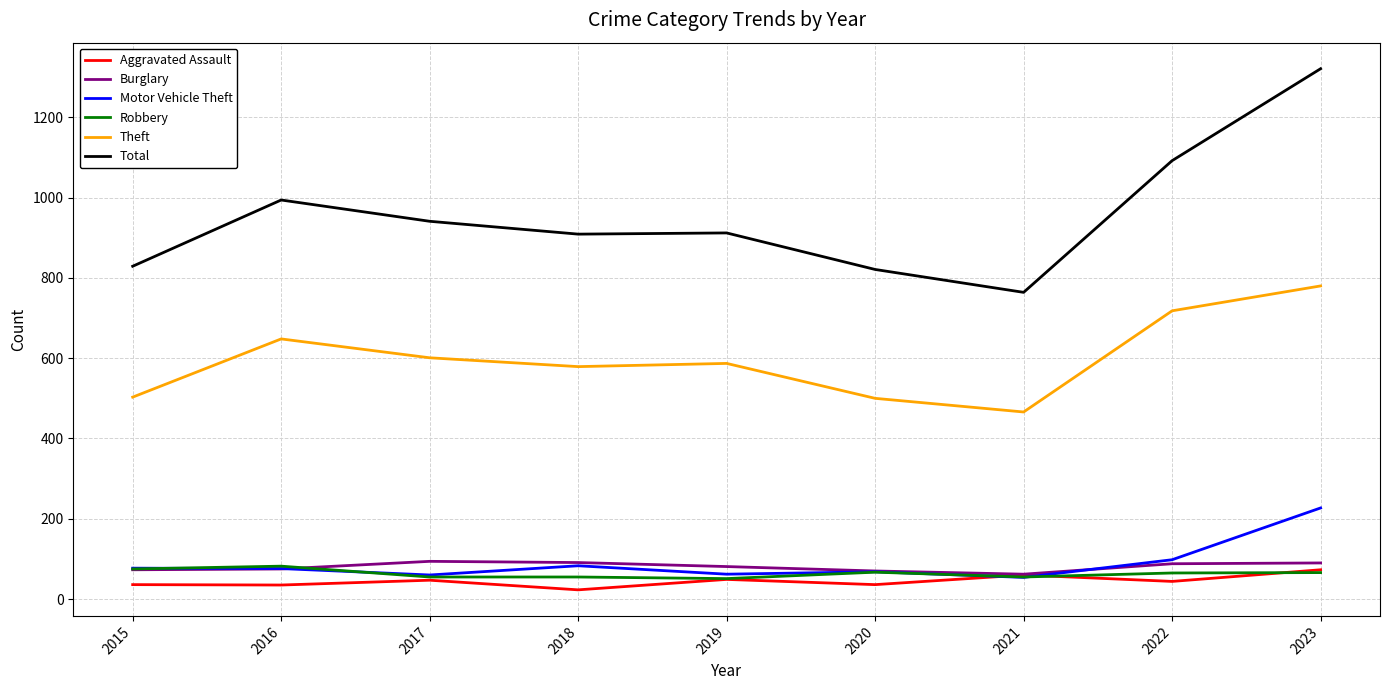

True or false: Theft has more than 2 points higher than both neighbors.

False